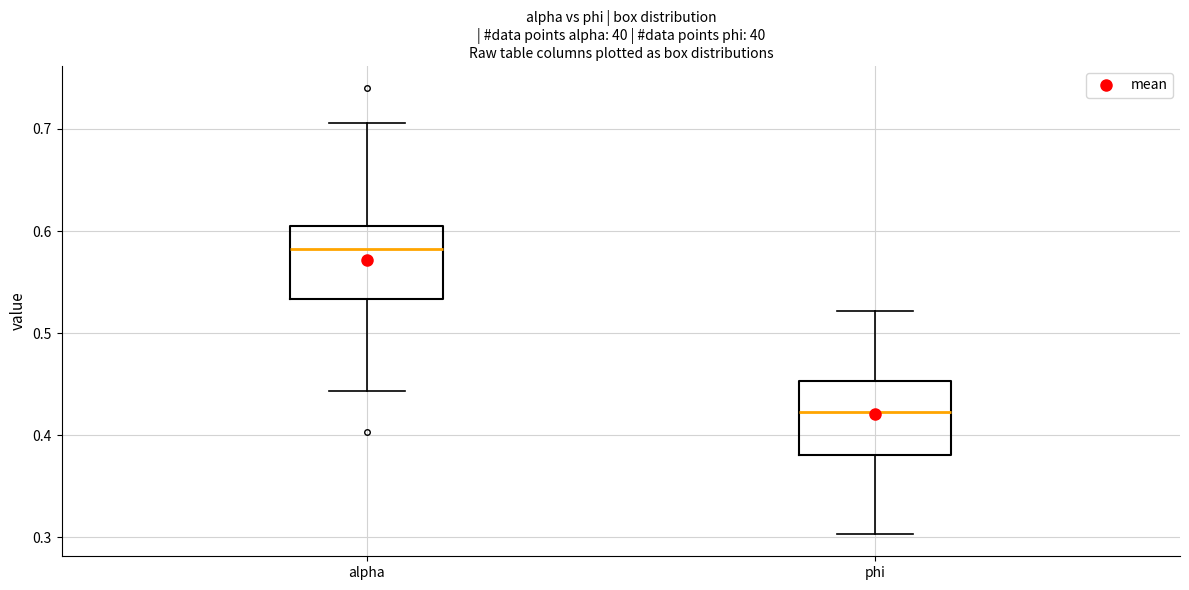

Reading left to right, transcribe this box plot: for each box, give where its median line is, the range the box spans, and where its two whiskers end, as read against the y-axis. The values are not printed on the chart, so give them approximately, as read against the axis.

alpha: median 0.58, box 0.53 to 0.60, whiskers 0.44 to 0.71
phi: median 0.42, box 0.38 to 0.45, whiskers 0.30 to 0.52